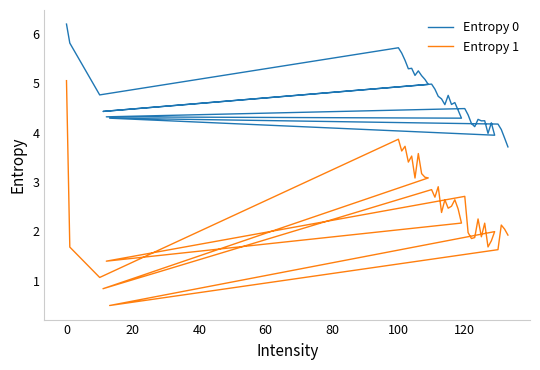

True or false: Entropy 0 has more than 2 interior local peaks.

True